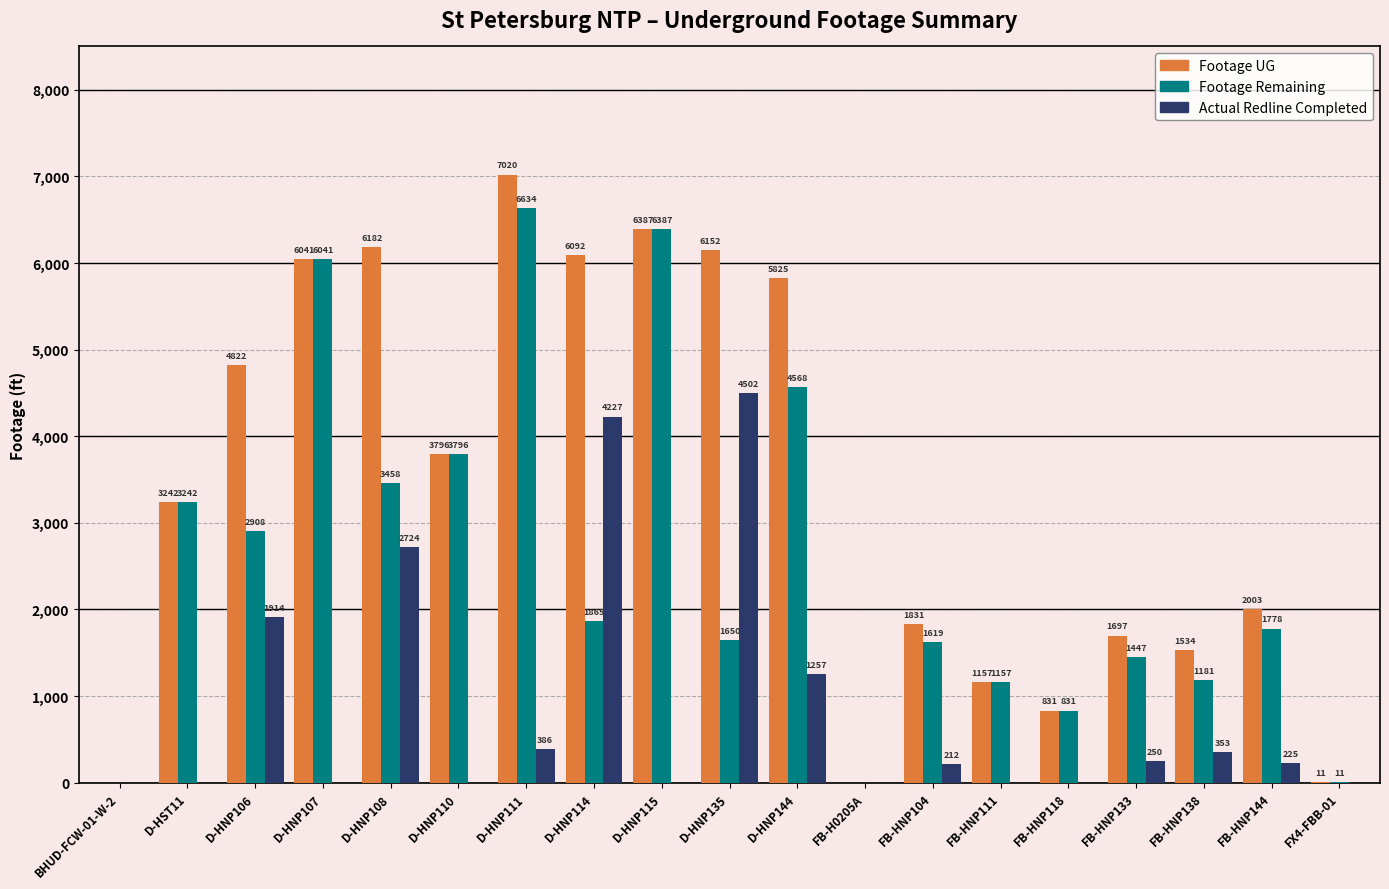

What is the sum of the Footage UG values at FB-HNP133 and FX4-FBB-01?

1708